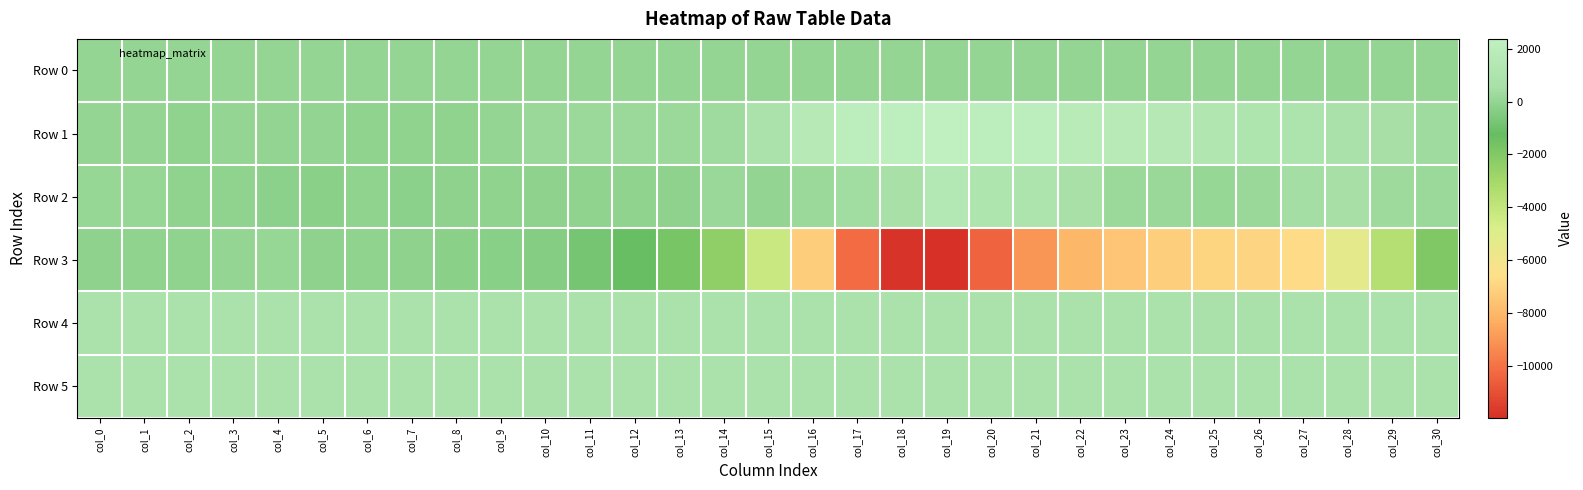

Reading right to left, what are all the values shown in this chart?

Row 0: col_30=37.7	col_29=37.6	col_28=37.5	col_27=37.5	col_26=37.5	col_25=37.4	col_24=37.3	col_23=37.3	col_22=37.3	col_21=37.2	col_20=37.2	col_19=37.1	col_18=37.1	col_17=37.0	col_16=36.9	col_15=36.9	col_14=36.9	col_13=36.8	col_12=36.7	col_11=36.7	col_10=36.7	col_9=36.6	col_8=36.5	col_7=36.5	col_6=36.5	col_5=36.4	col_4=36.4	col_3=36.3	col_2=36.3	col_1=36.2	col_0=36.2
Row 1: col_30=348.0	col_29=560.0	col_28=786.0	col_27=1002.0	col_26=1081.0	col_25=1268.0	col_24=1575.0	col_23=1748.0	col_22=1923.0	col_21=2116.0	col_20=2085.0	col_19=2376.0	col_18=2160.0	col_17=2102.0	col_16=1669.0	col_15=831.0	col_14=312.0	col_13=210.0	col_12=239.0	col_11=198.0	col_10=142.0	col_9=72.0	col_8=-55.0	col_7=-51.0	col_6=-51.0	col_5=-15.0	col_4=15.0	col_3=53.0	col_2=-35.0	col_1=37.0	col_0=53.0
Row 2: col_30=228.0	col_29=267.0	col_28=555.0	col_27=519.0	col_26=162.0	col_25=107.0	col_24=176.0	col_23=229.0	col_22=635.0	col_21=1030.0	col_20=1065.0	col_19=1417.0	col_18=624.0	col_17=408.0	col_16=222.0	col_15=-32.0	col_14=184.0	col_13=-111.0	col_12=-65.0	col_11=-89.0	col_10=-114.0	col_9=-55.0	col_8=-122.0	col_7=-165.0	col_6=-58.0	col_5=-239.0	col_4=-196.0	col_3=-81.0	col_2=-72.0	col_1=125.0	col_0=105.0
Row 3: col_30=-1965.0	col_29=-3555.0	col_28=-5312.0	col_27=-6724.0	col_26=-6955.0	col_25=-7018.0	col_24=-7188.0	col_23=-7512.0	col_22=-8010.0	col_21=-9027.0	col_20=-10423.0	col_19=-11975.0	col_18=-11856.0	col_17=-10185.0	col_16=-7242.0	col_15=-4255.0	col_14=-2407.0	col_13=-1727.0	col_12=-1315.0	col_11=-770.0	col_10=-393.0	col_9=-282.0	col_8=-204.0	col_7=-117.0	col_6=-52.0	col_5=-96.0	col_4=97.0	col_3=34.0	col_2=-72.0	col_1=-50.0	col_0=-109.0
Row 4: col_30=826.0	col_29=826.0	col_28=828.0	col_27=814.0	col_26=805.0	col_25=803.0	col_24=809.0	col_23=813.0	col_22=828.0	col_21=843.0	col_20=846.0	col_19=855.0	col_18=854.0	col_17=850.0	col_16=846.0	col_15=834.0	col_14=825.0	col_13=823.0	col_12=824.0	col_11=826.0	col_10=824.0	col_9=823.0	col_8=826.0	col_7=826.0	col_6=826.0	col_5=825.0	col_4=823.0	col_3=827.0	col_2=826.0	col_1=828.0	col_0=829.0
Row 5: col_30=814.0	col_29=814.0	col_28=810.0	col_27=810.0	col_26=812.0	col_25=813.0	col_24=813.0	col_23=813.0	col_22=811.0	col_21=815.0	col_20=815.0	col_19=817.0	col_18=810.0	col_17=814.0	col_16=815.0	col_15=810.0	col_14=813.0	col_13=811.0	col_12=815.0	col_11=811.0	col_10=804.0	col_9=810.0	col_8=812.0	col_7=813.0	col_6=811.0	col_5=811.0	col_4=812.0	col_3=814.0	col_2=812.0	col_1=814.0	col_0=809.0